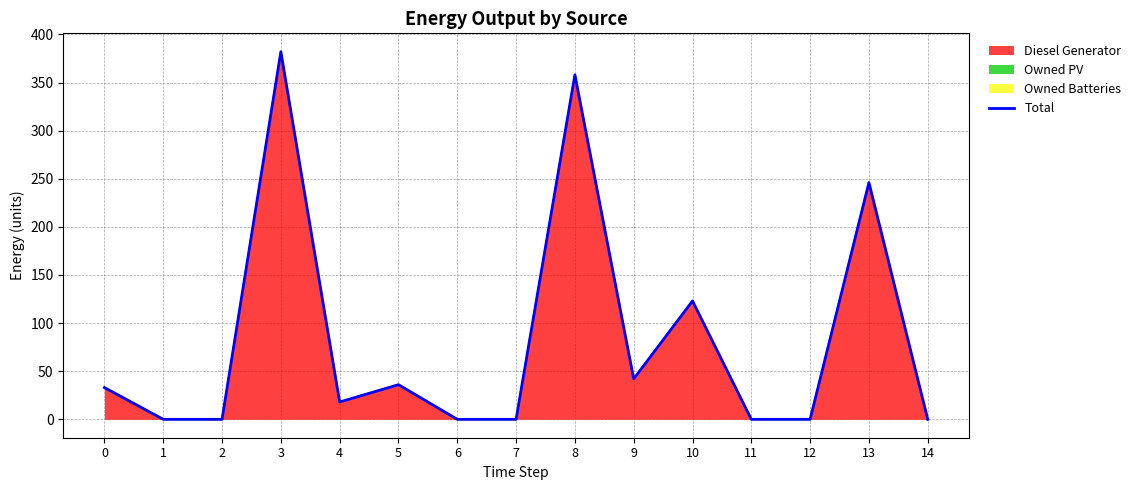

What is the difference between the maximum and minimum values?

382